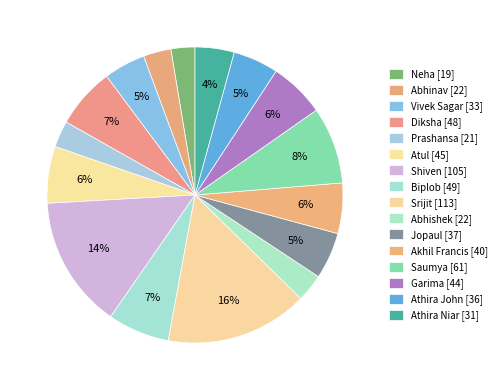

Rank the categories by value from highest to lowest.

Srijit, Shiven, Saumya, Biplob, Diksha, Atul, Garima, Akhil Francis, Jopaul, Athira John, Vivek Sagar, Athira Niar, Abhinav, Abhishek, Prashansa, Neha